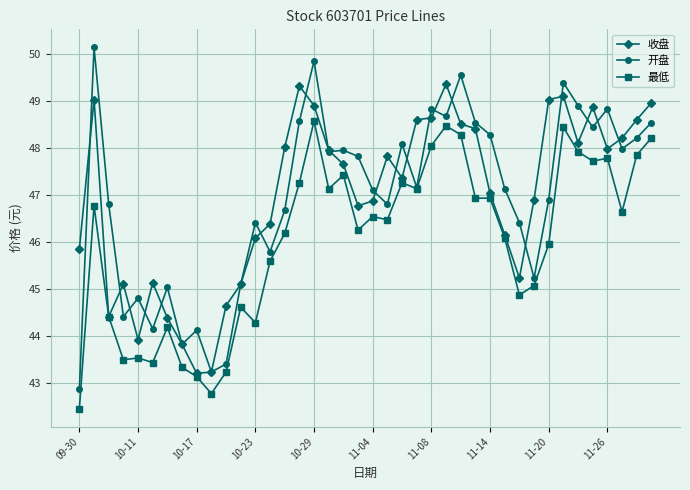

How many series are shown in this chart?

3